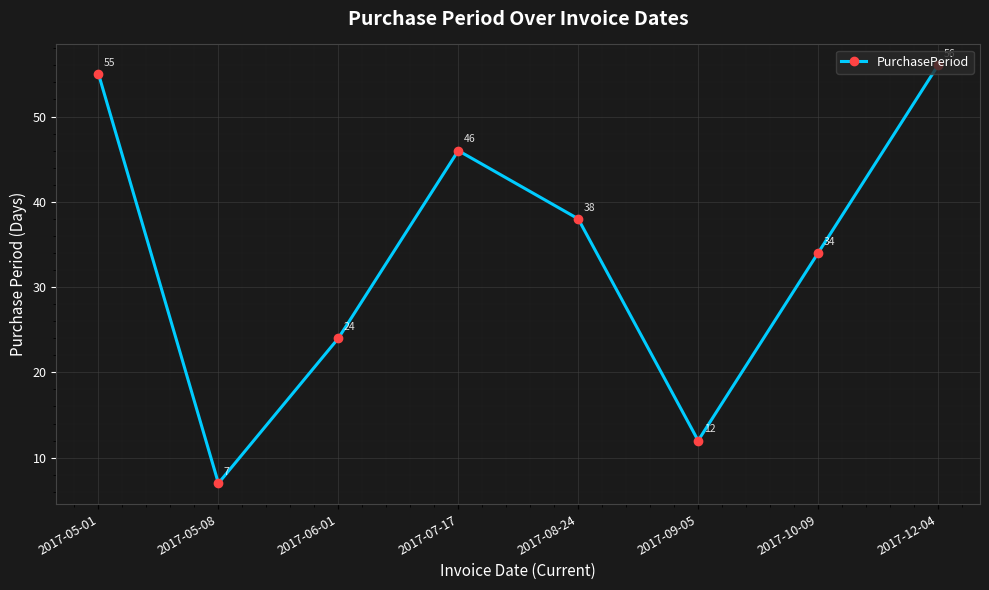

Where is the data nearest to the value 31?

2017-10-09